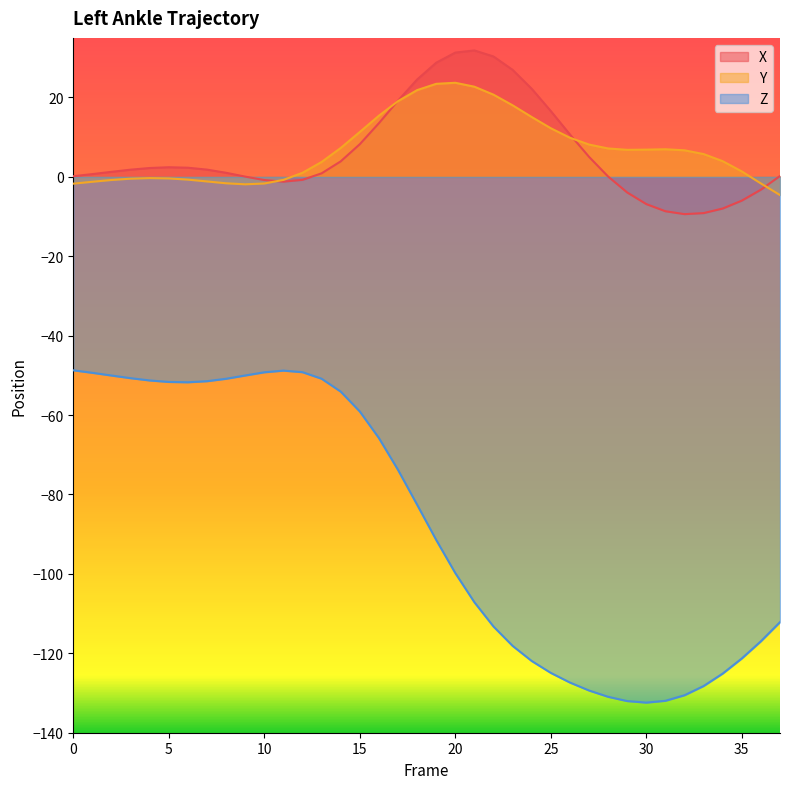

How many data points in X are less than 1?

17